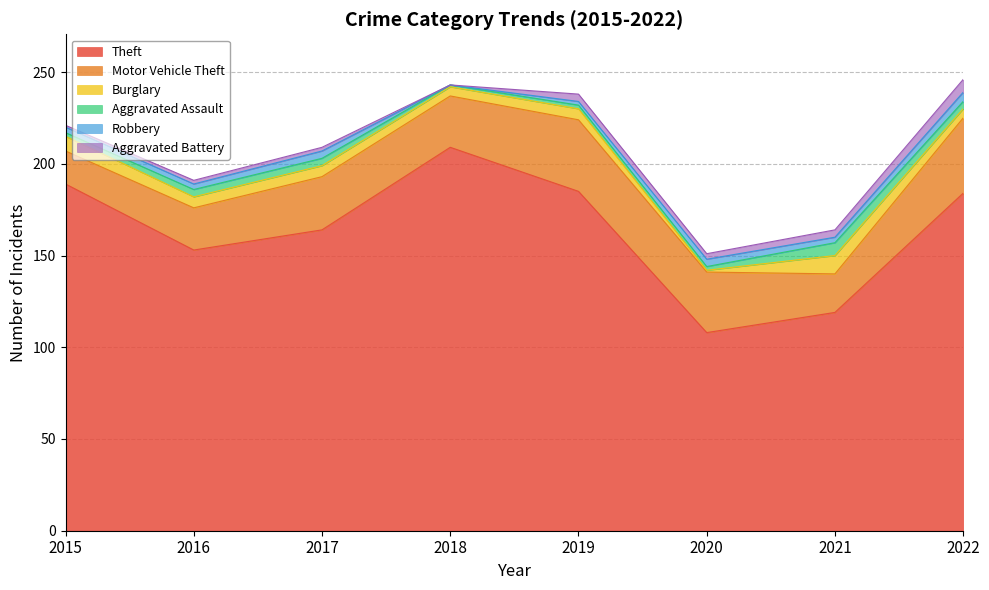

The Aggravated Assault series shows 1 at 2018. True or false?

False